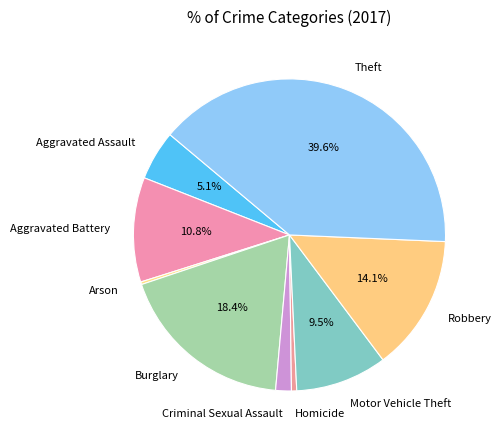

The Aggravated Assault slice represents 1% of the pie. True or false?

False